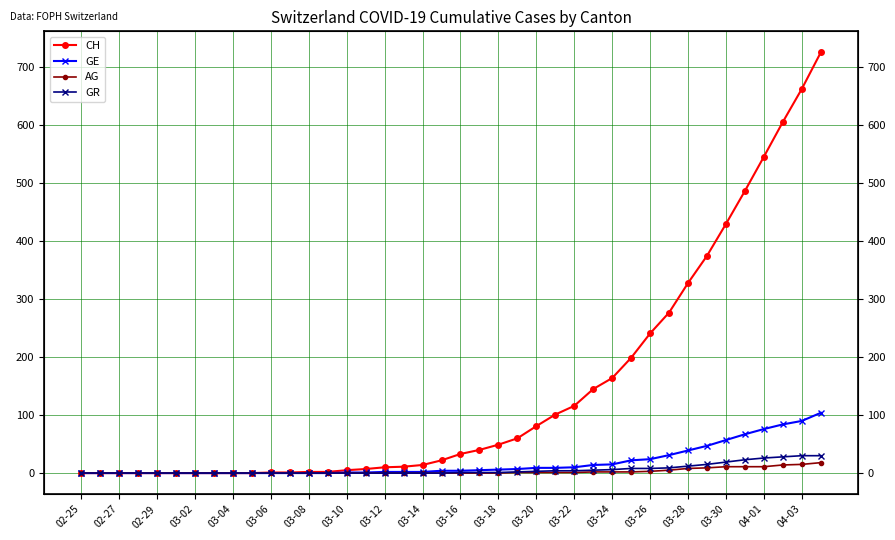

How many categories are shown in the chart?

40